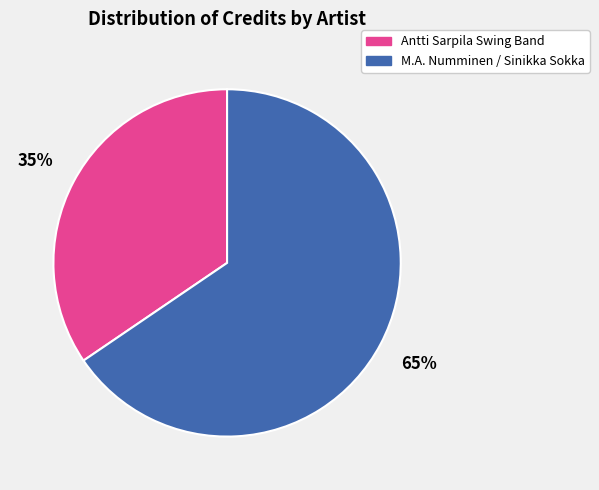

Is there any slice that represents more than half of the pie?

Yes